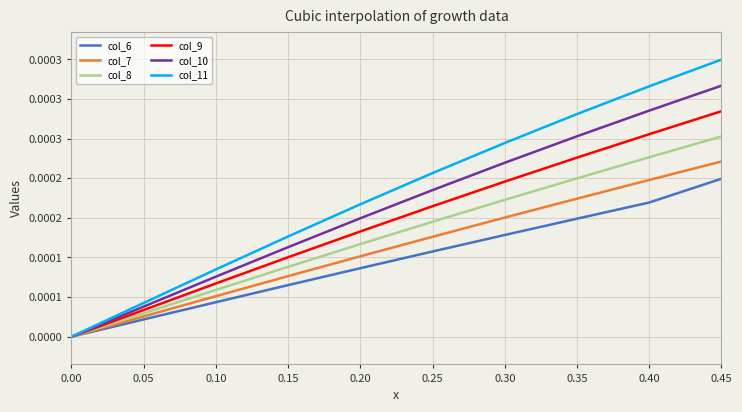

Rank the series at 0.40 from highest to lowest value.

col_11, col_10, col_9, col_8, col_7, col_6